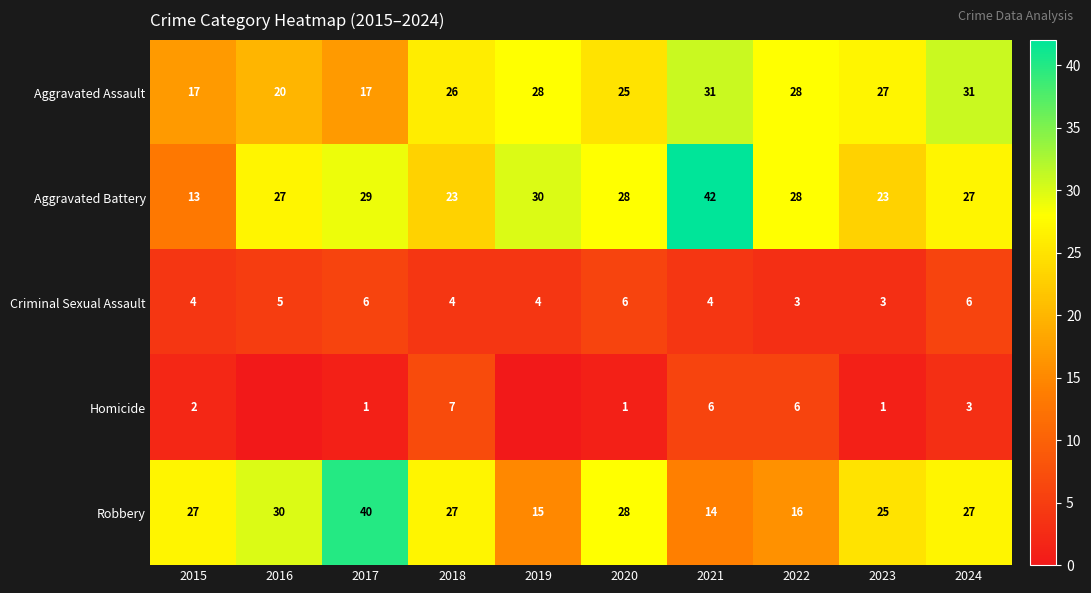

What is the difference between the highest and lowest values at 2018?

23